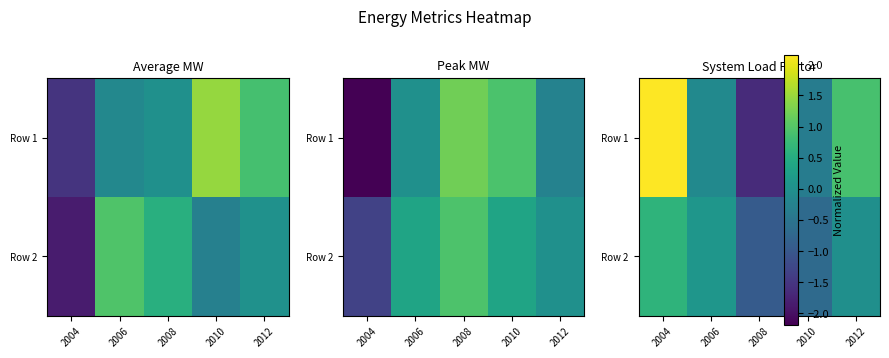

True or false: Row 1 has a value of 3.7 at 2004.

False